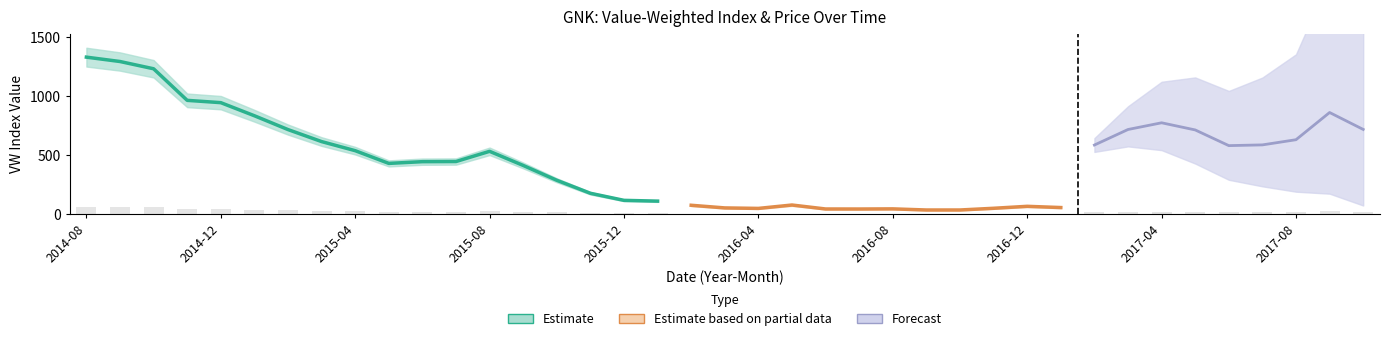

What position from the right is 13?

26